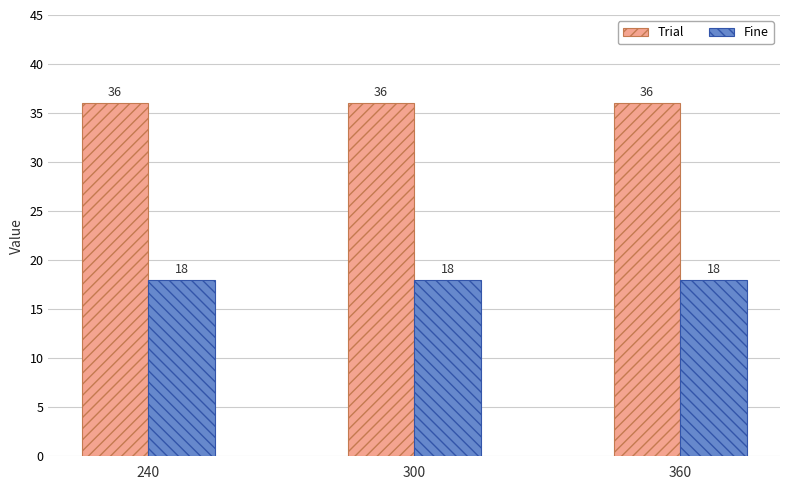

At 360, list the series in order from largest to smallest.

Trial, Fine